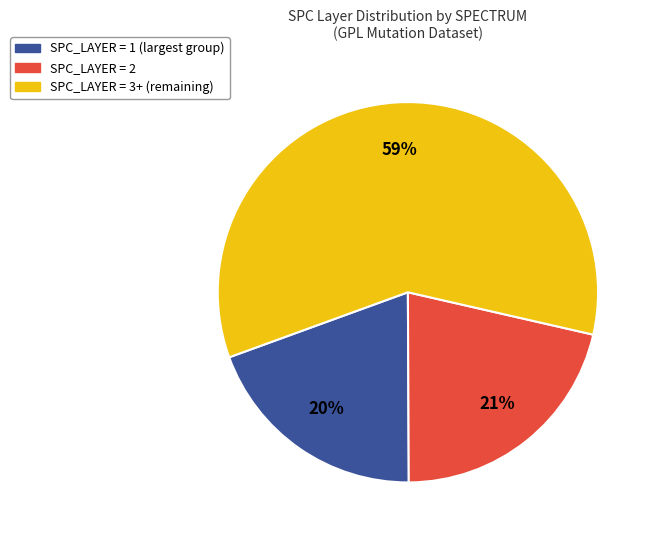

Does any single category account for the majority?

Yes